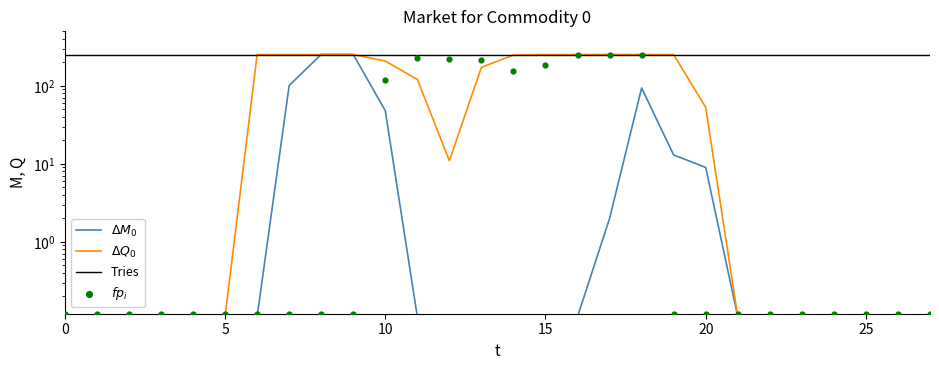

At which category is the sum across all series the highest?

18